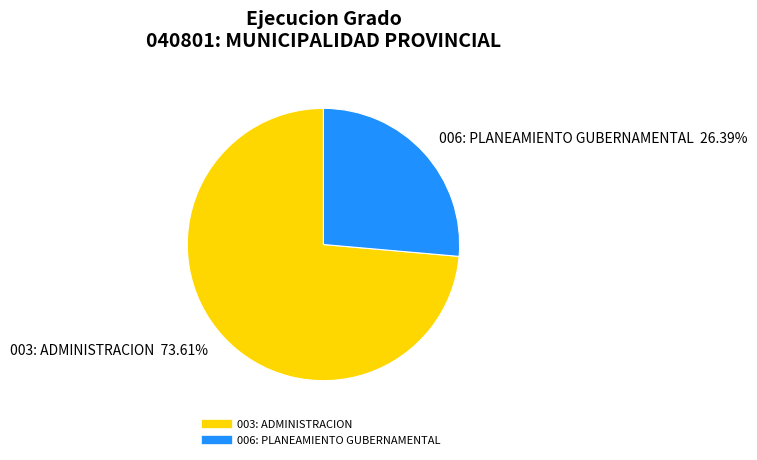

To the nearest percent, what percentage of the pie is 006: PLANEAMIENTO GUBERNAMENTAL?

26%